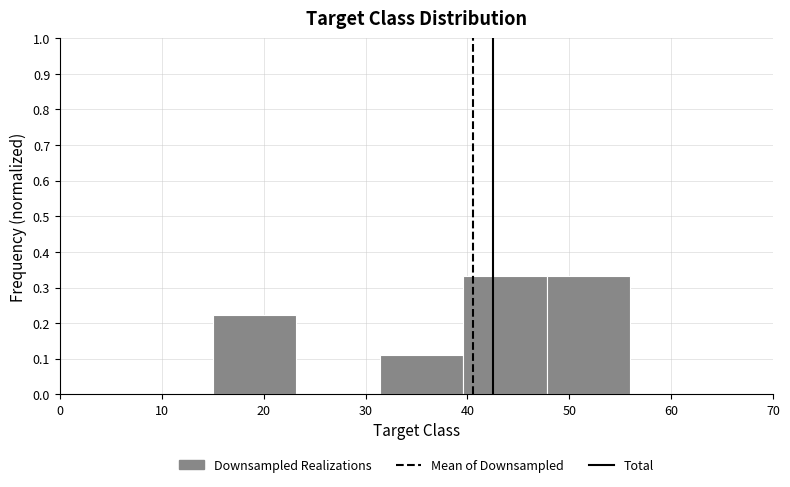

Reading left to right, transcribe this chart: for each bar, give the range it covers on the x-axis and its height. Neither the bar edges nor the heights are printed on the chart, so give them approximately, as read against the axes.

15.0 to 23.2: 0.22
23.2 to 31.4: 0
31.4 to 39.6: 0.11
39.6 to 47.8: 0.33
47.8 to 56.0: 0.33